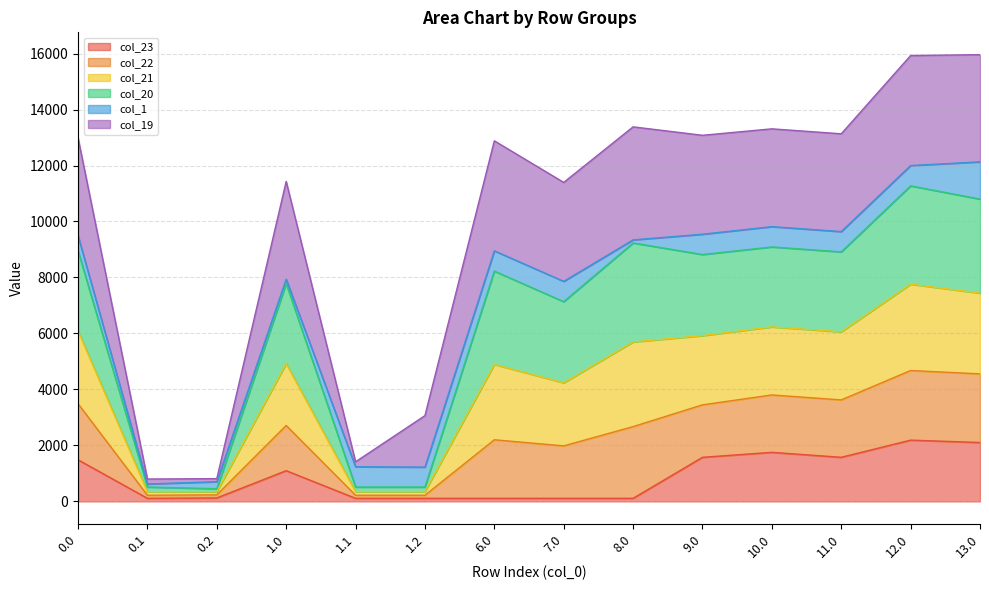

Which has a higher value, 12.0 or 13.0?

12.0